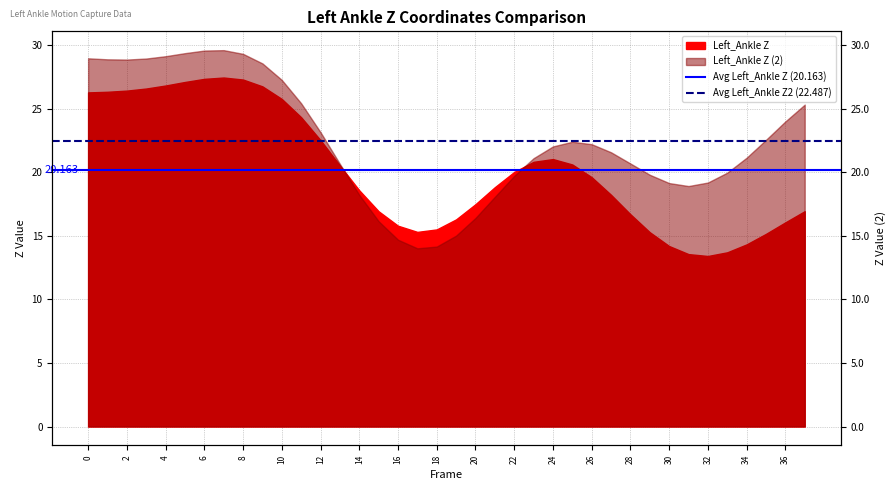

The value of Avg Left_Ankle Z (20.163) at 2 is 20.2. True or false?

True